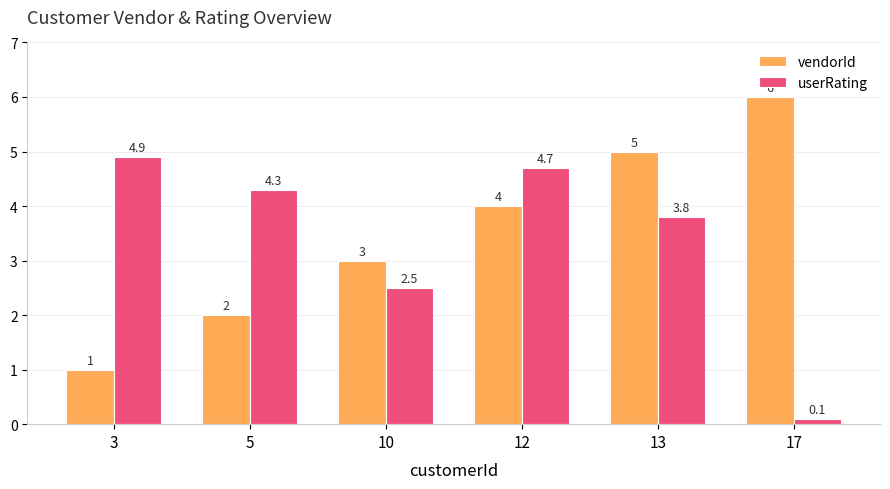

How many data points in userRating are less than 4?

3